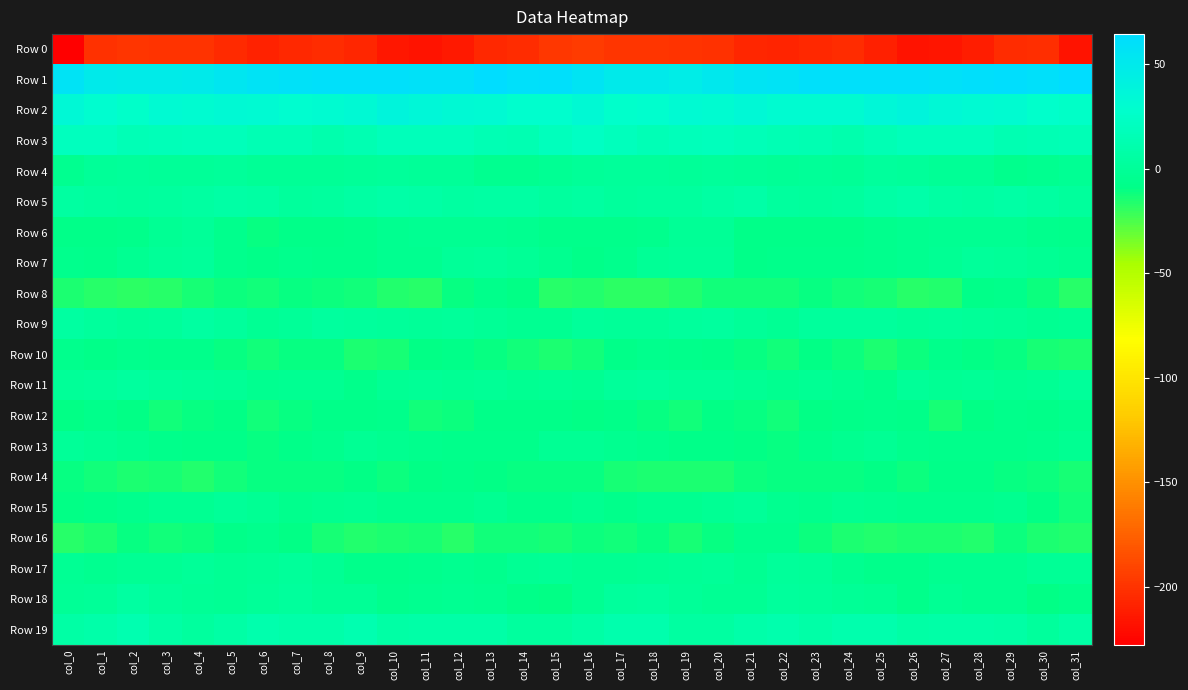

Which category has the lowest value across all series?

col_0